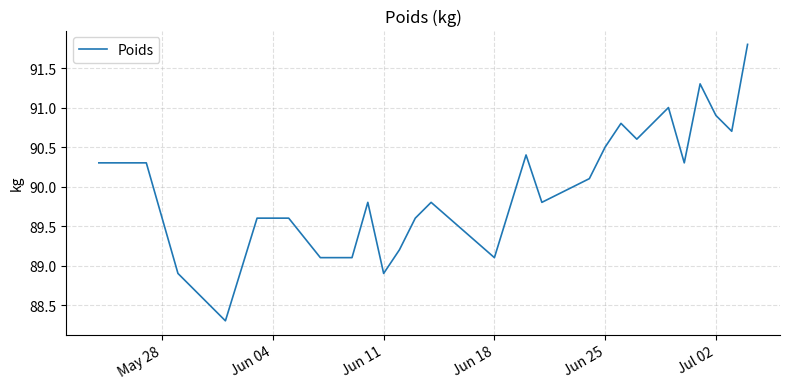

What is the difference between the maximum and minimum values?

3.5